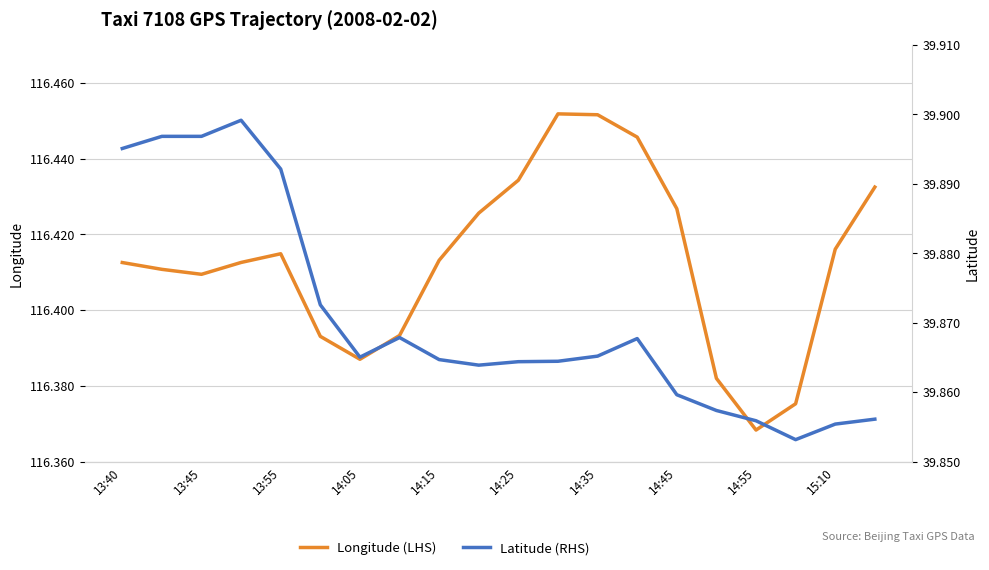

What is the label of the 1st point from the left?

13:40